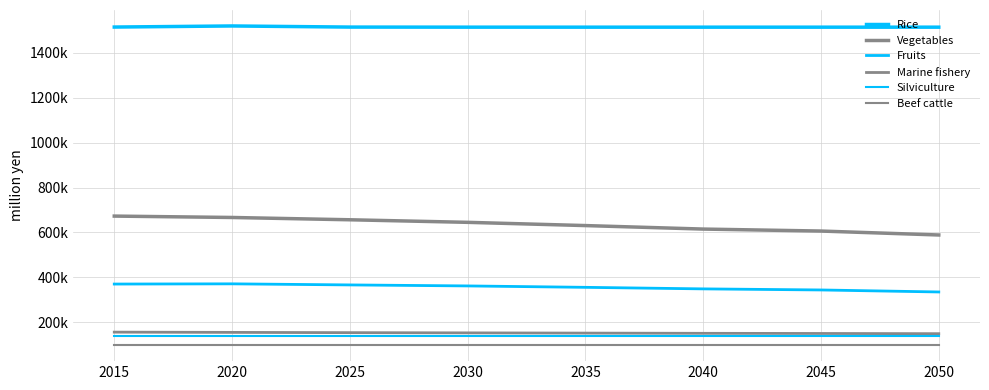

Does the chart display data point markers on the line(s)?

No